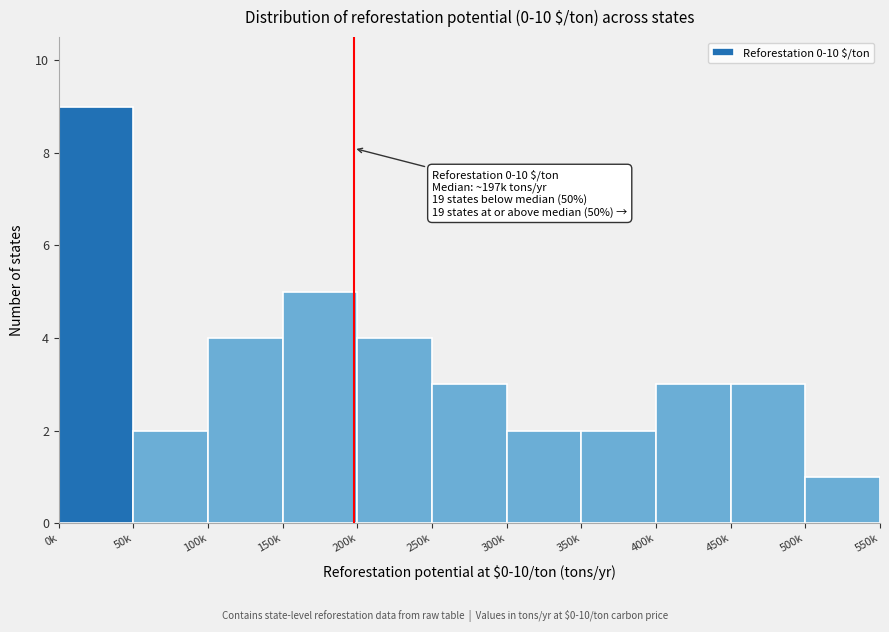

Reading left to right, transcribe all the data shown in this chart.

0k=9	50k=2	100k=4	150k=5	200k=4	250k=3	300k=2	350k=2	400k=3	450k=3	500k=1